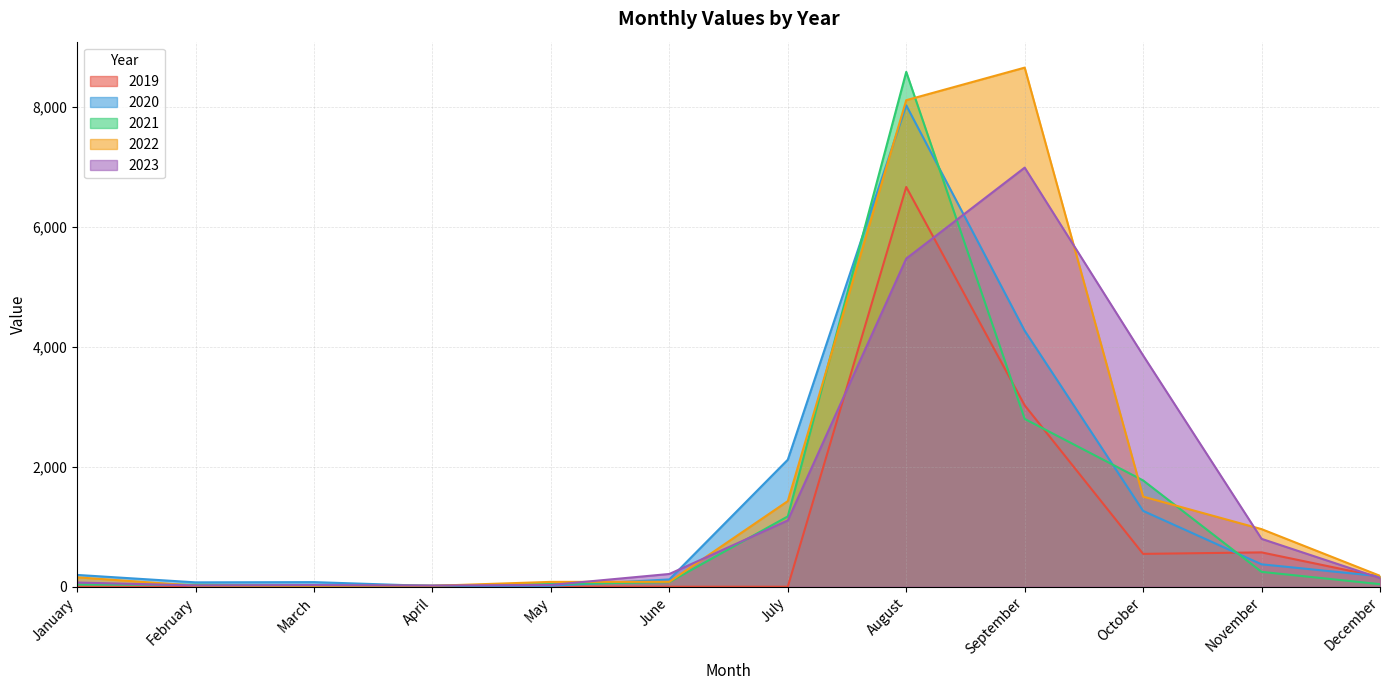

Does the chart display data point markers on the line(s)?

No